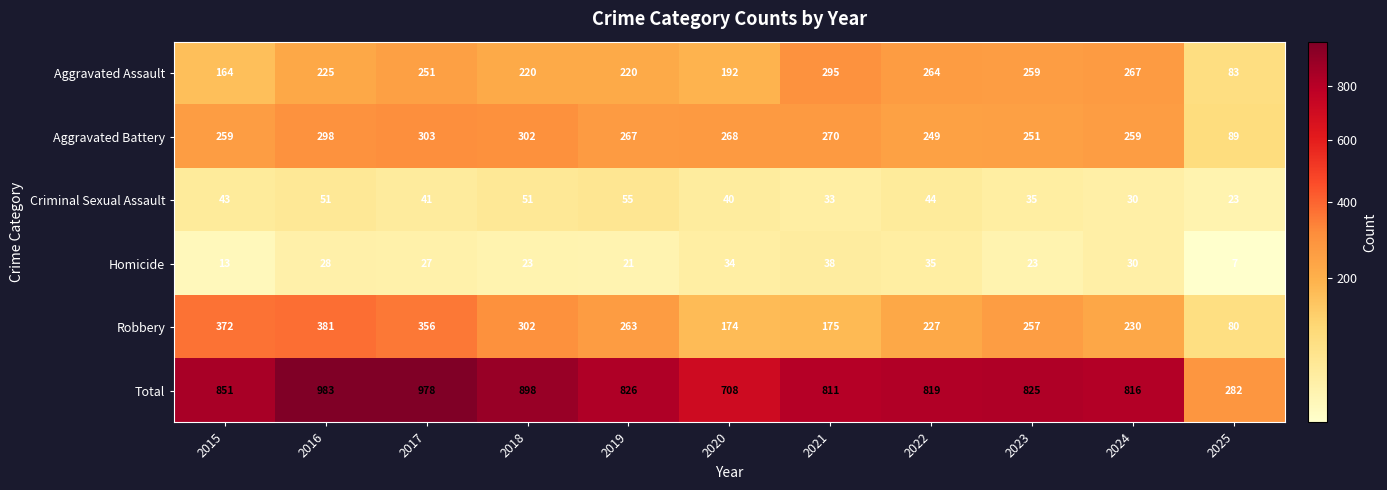

What is the smallest value displayed?

7